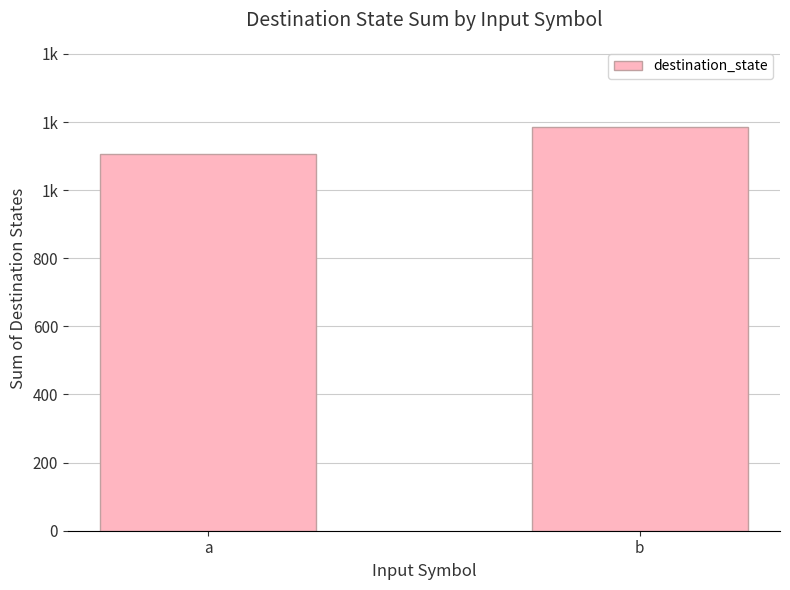

Are the bars horizontal?

No